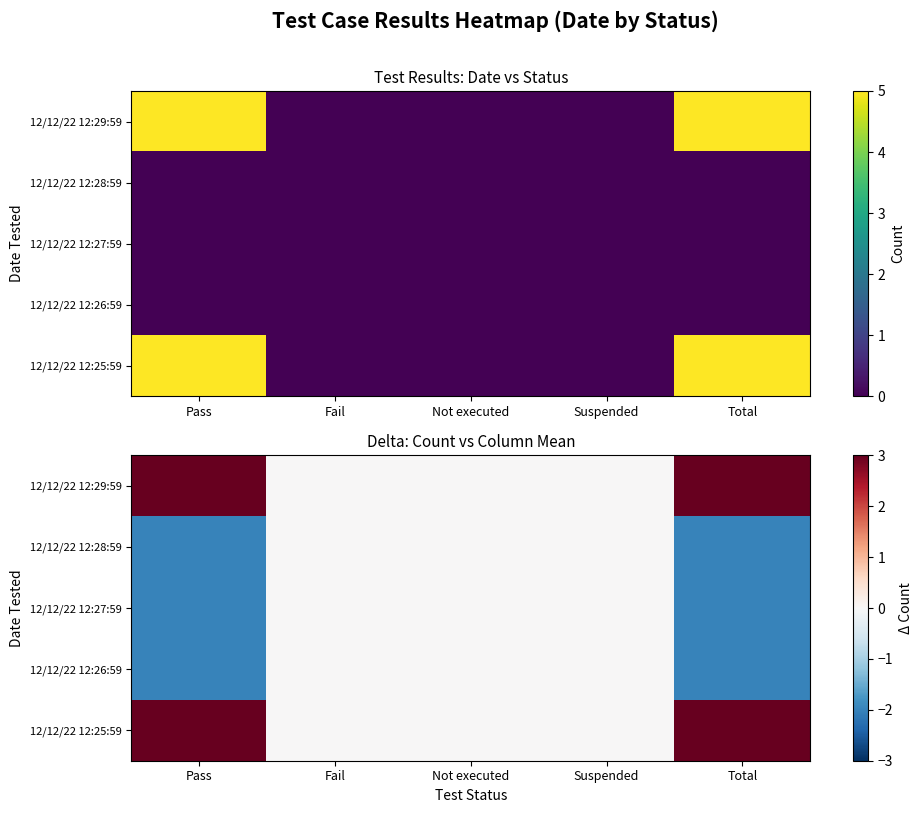

What is the lowest value of the 12/12/22 12:27:59 series?

-2